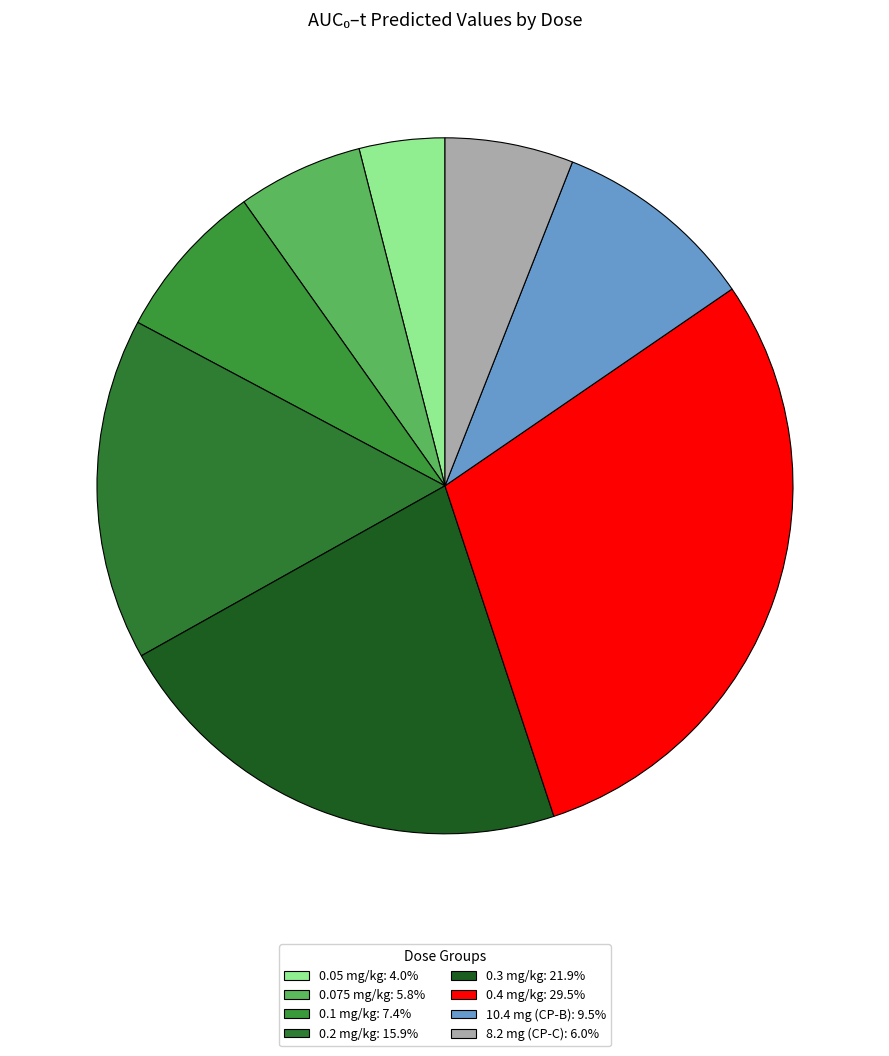

To the nearest percent, what is the average slice percentage?

12%